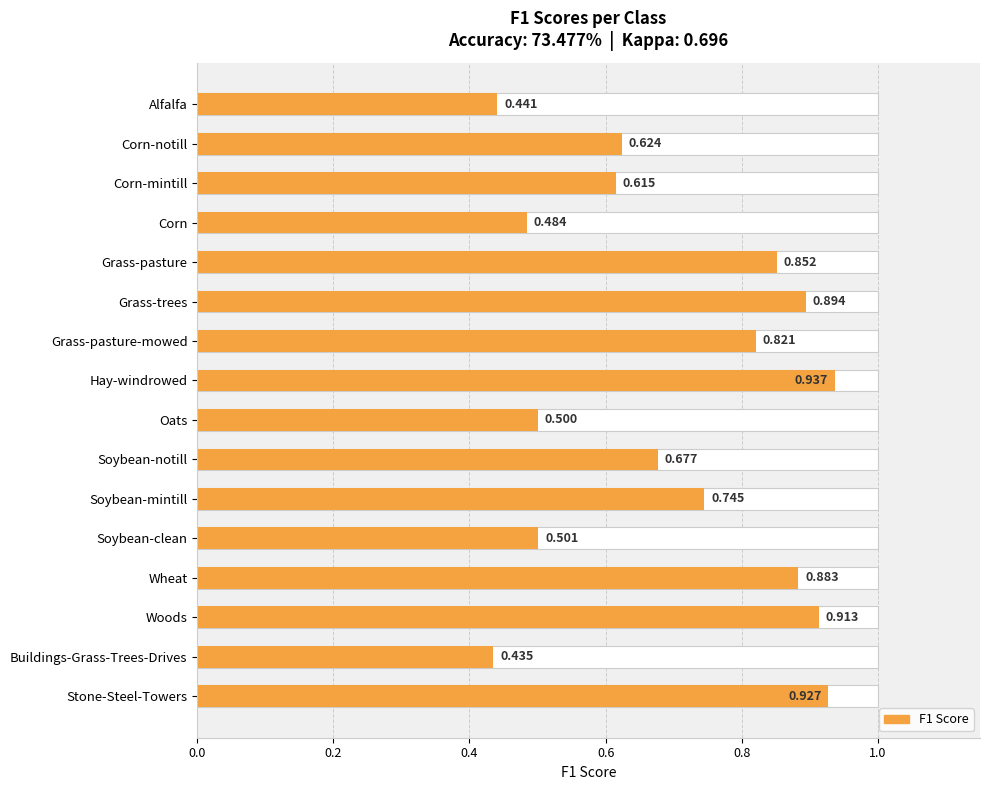

Count the values in the range 0 to 1.

16